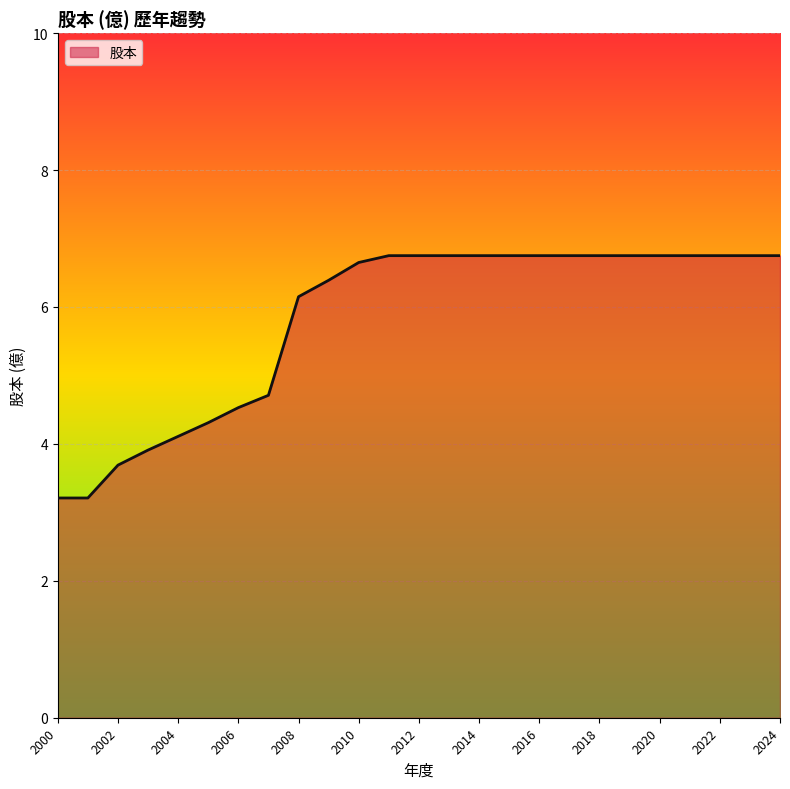

What is the smallest value displayed?

3.2